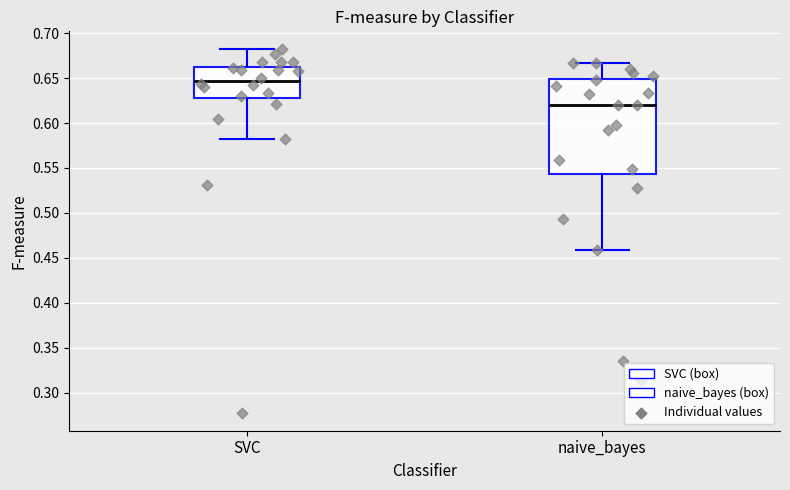

Reading left to right, read every box against the y-axis: the position of its median line, the range the box covers, and the ends of its whiskers. The values are not printed on the chart, so give them approximately, as read against the axis.

SVC: median 0.645, box 0.630 to 0.660, whiskers 0.580 to 0.680
naive_bayes: median 0.620, box 0.545 to 0.650, whiskers 0.460 to 0.665